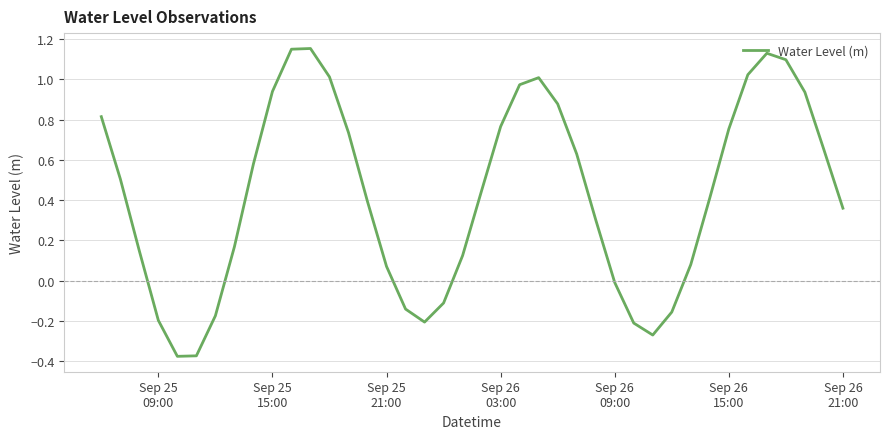

What is the difference between the maximum and minimum values?

1.5